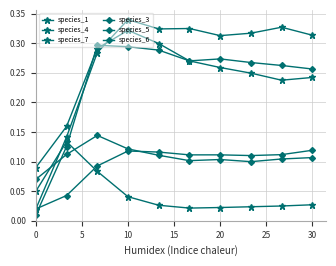

What is the maximum value shown in the chart?

0.3